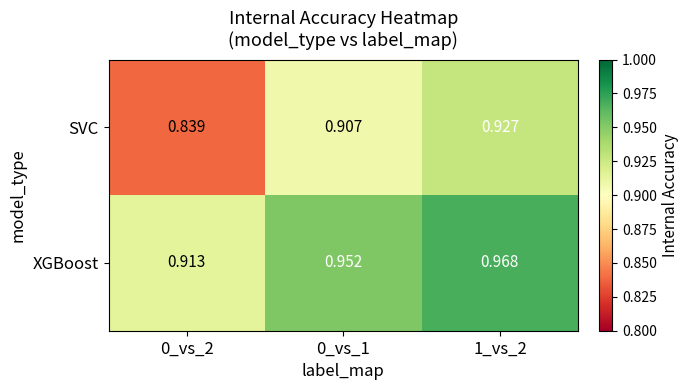

Rank the series by their maximum value, from lowest to highest.

SVC, XGBoost